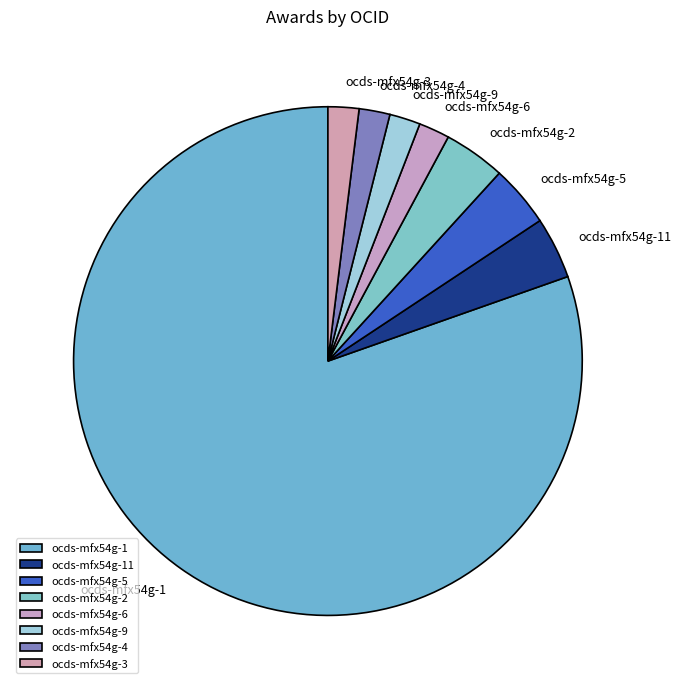

Is there a majority slice in this chart?

Yes